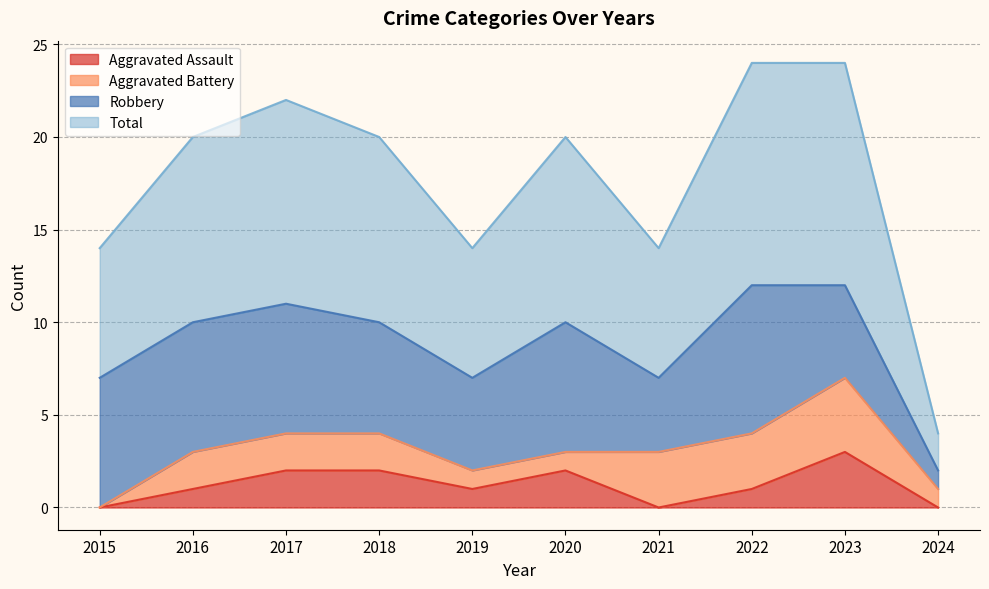

Where is the first local maximum for Total?

2017